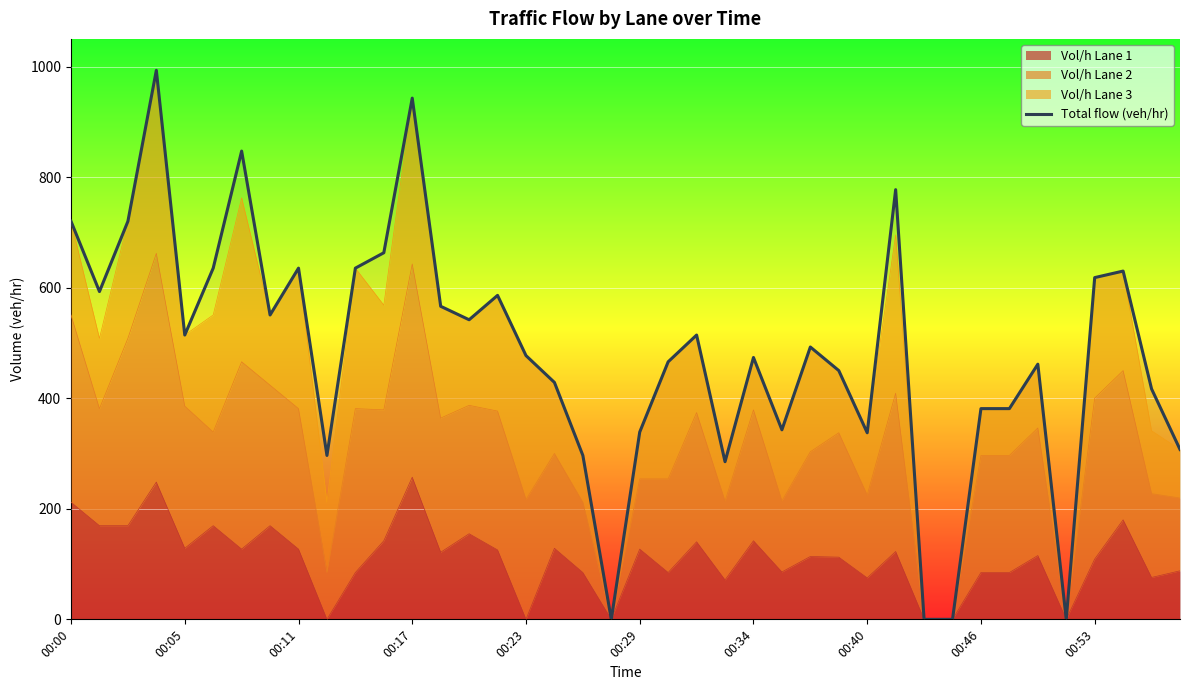

How many values are above zero?

36